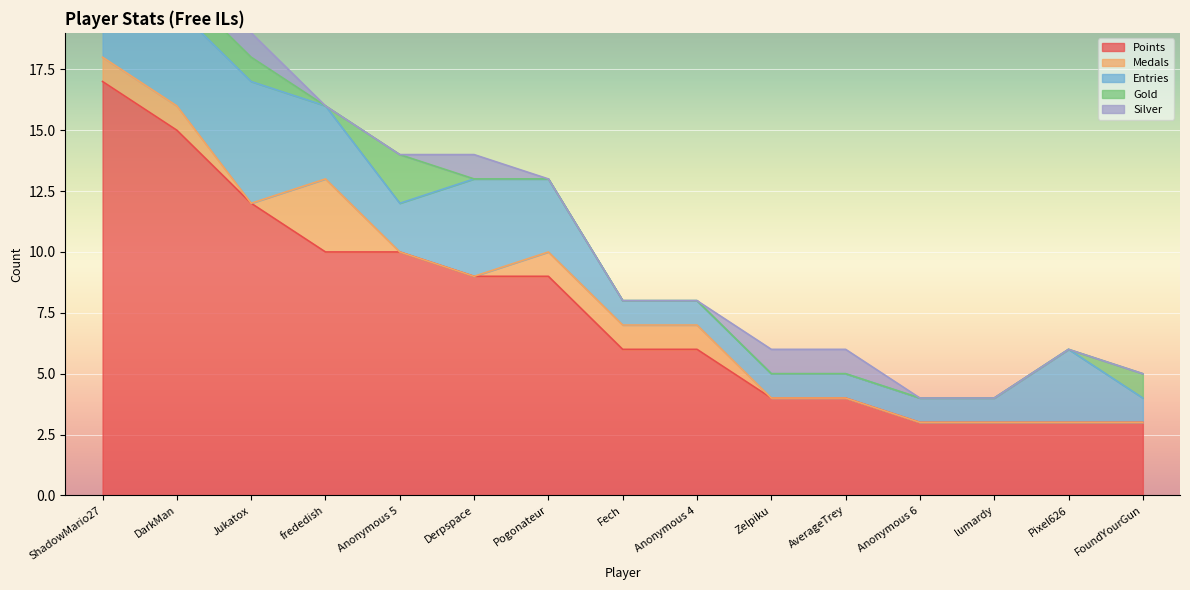

What are all the series names shown in the legend?

Points, Medals, Entries, Gold, Silver